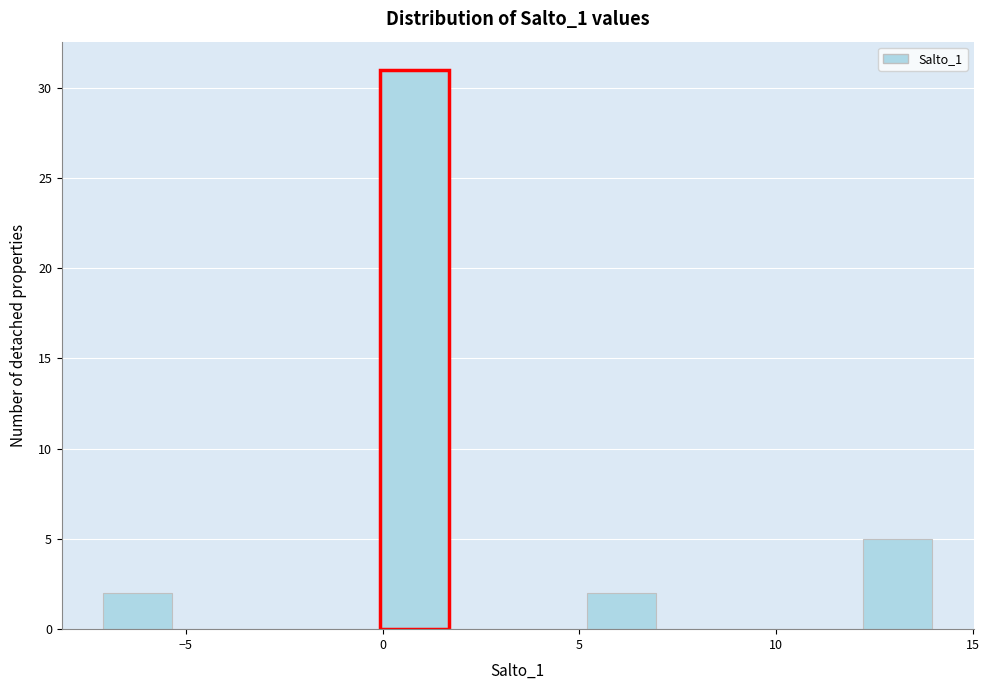

Around what value on the x-axis is the tallest bar? Give the approximate position of its centre, as read against the axis.

1.0